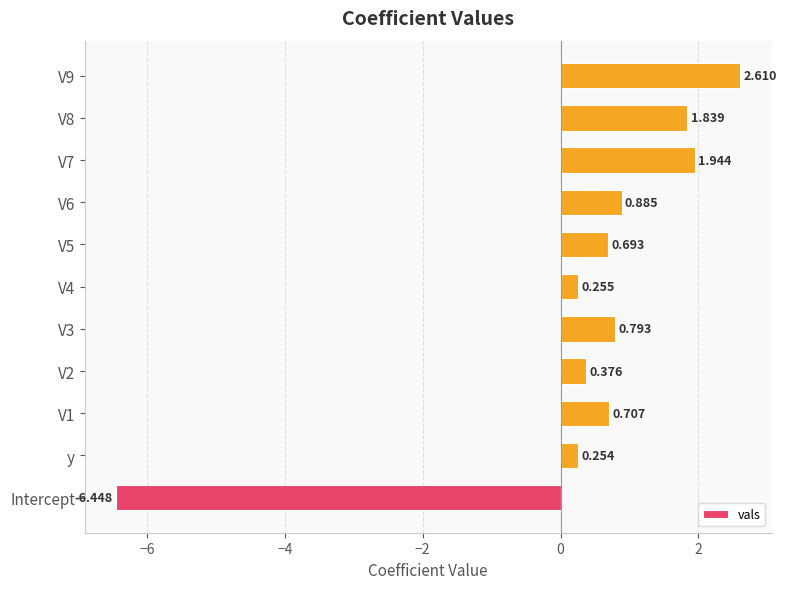

How many data points are less than 0?

1